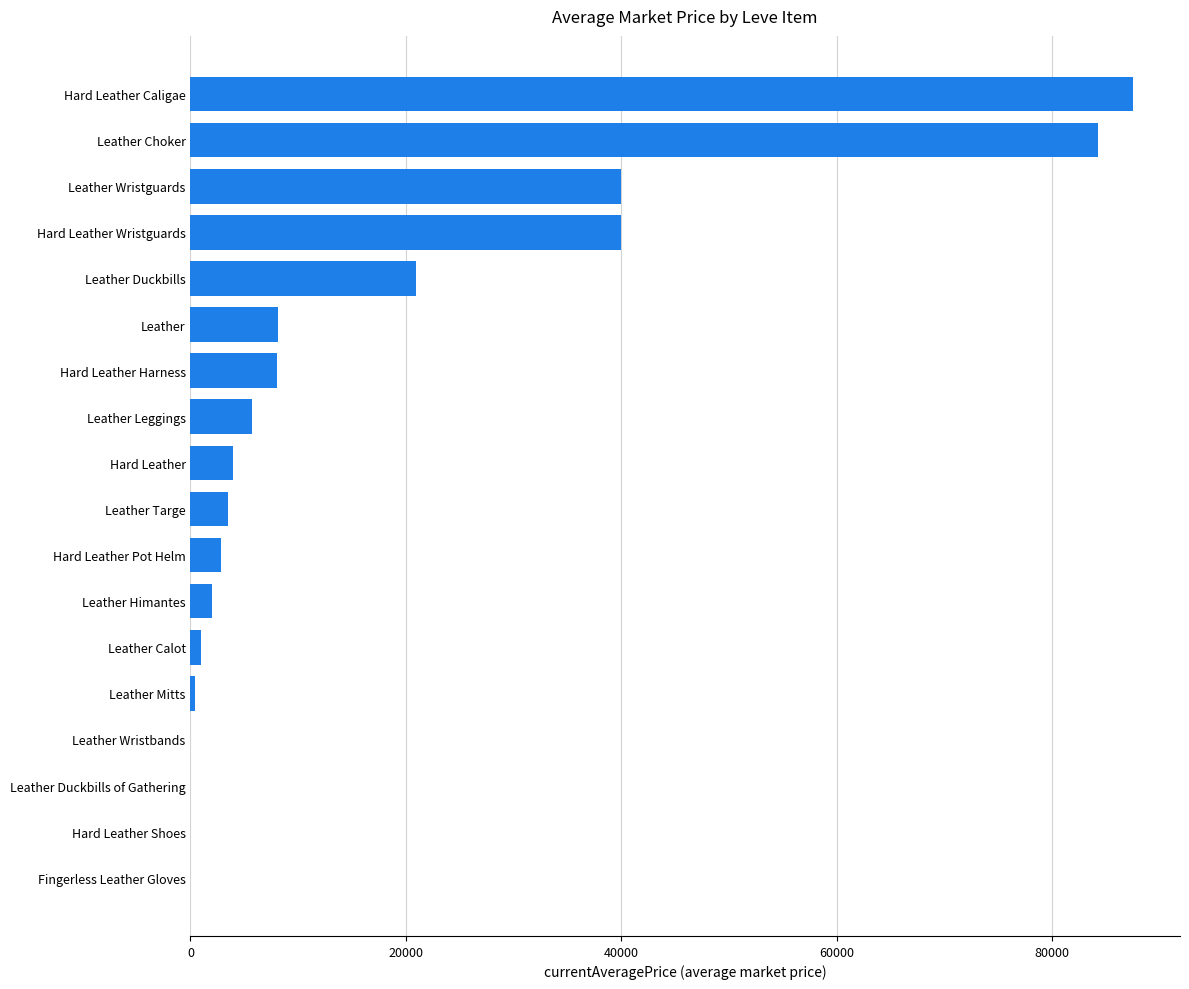

What is the sum of all values?

308275.7